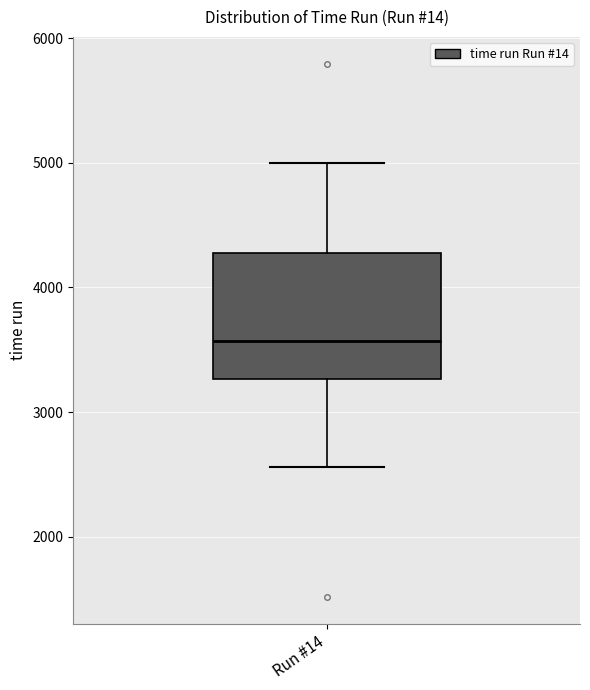

Read this box plot against the y-axis: the position of the median line, the range covered by the box, and the ends of both whiskers. The values are not printed on the chart, so give them approximately, as read against the axis.

median 3600, box 3300 to 4300, whiskers 2600 to 5000